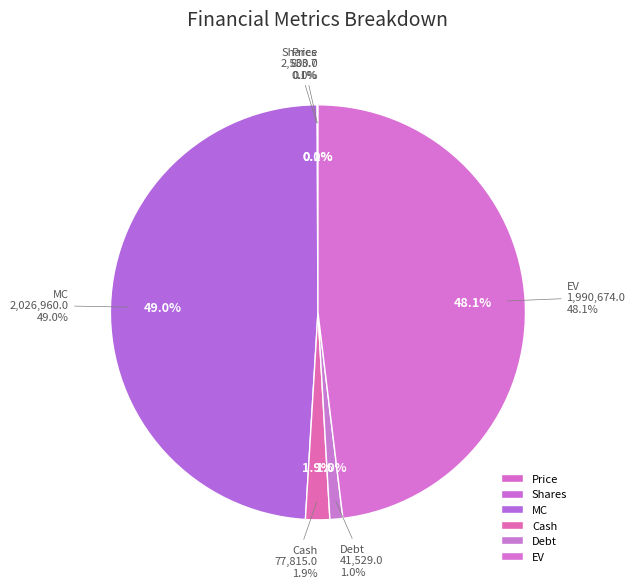

Count the number of slices in the pie.

6